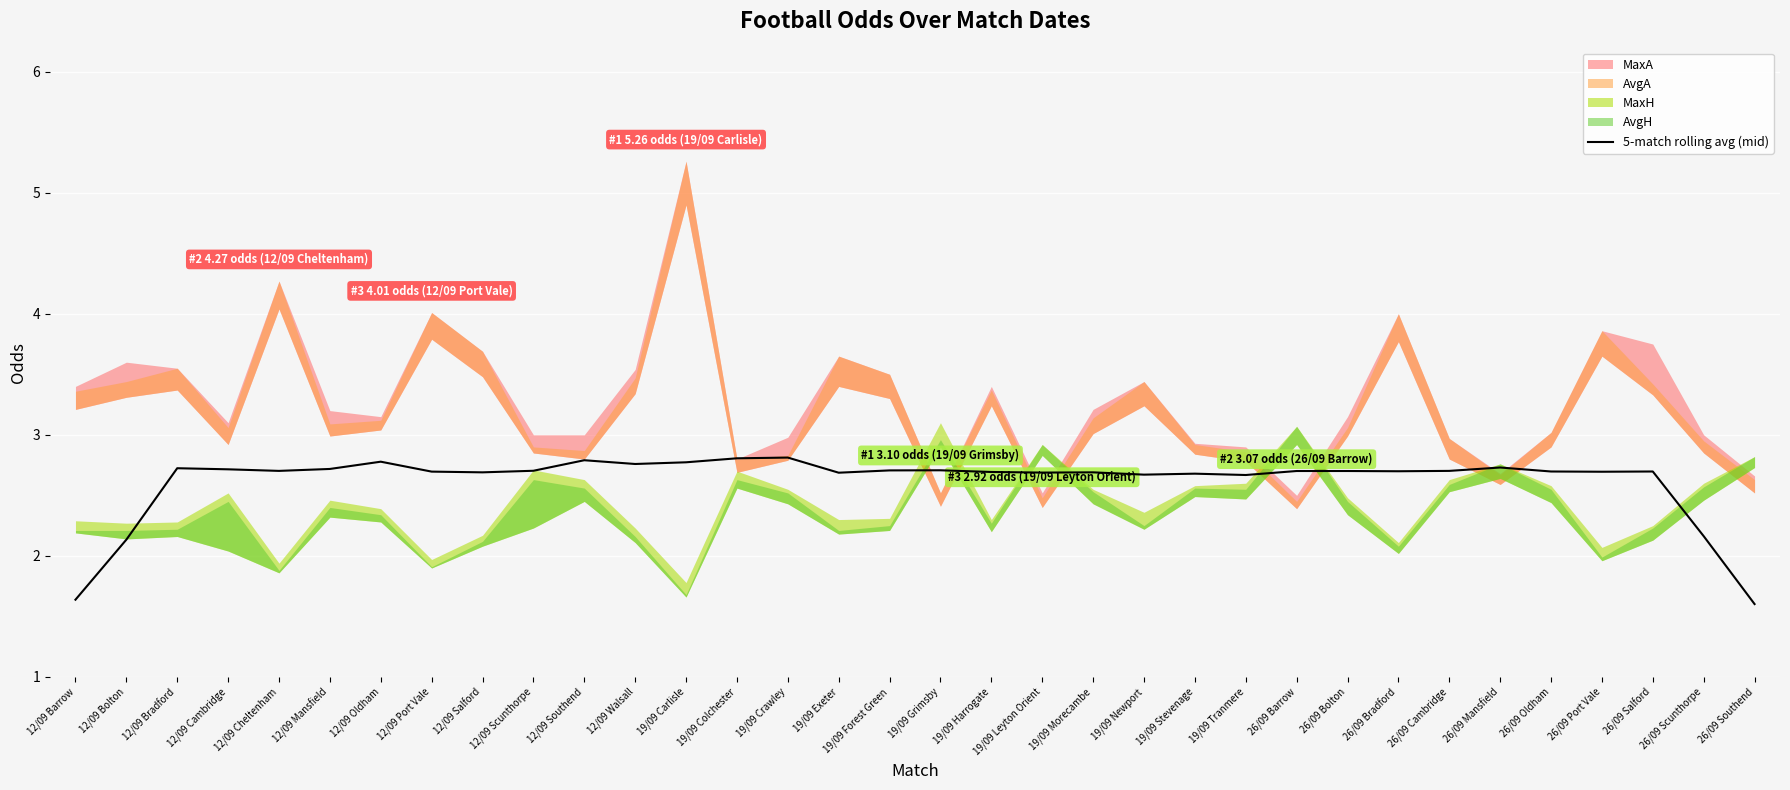

Reading right to left, list all the values displayed in this chart.

1.6	2.2	2.7	2.7	2.7	2.7	2.7	2.7	2.7	2.7	2.7	2.7	2.7	2.7	2.7	2.7	2.7	2.7	2.7	2.8	2.8	2.8	2.8	2.8	2.7	2.7	2.7	2.8	2.7	2.7	2.7	2.7	2.1	1.6